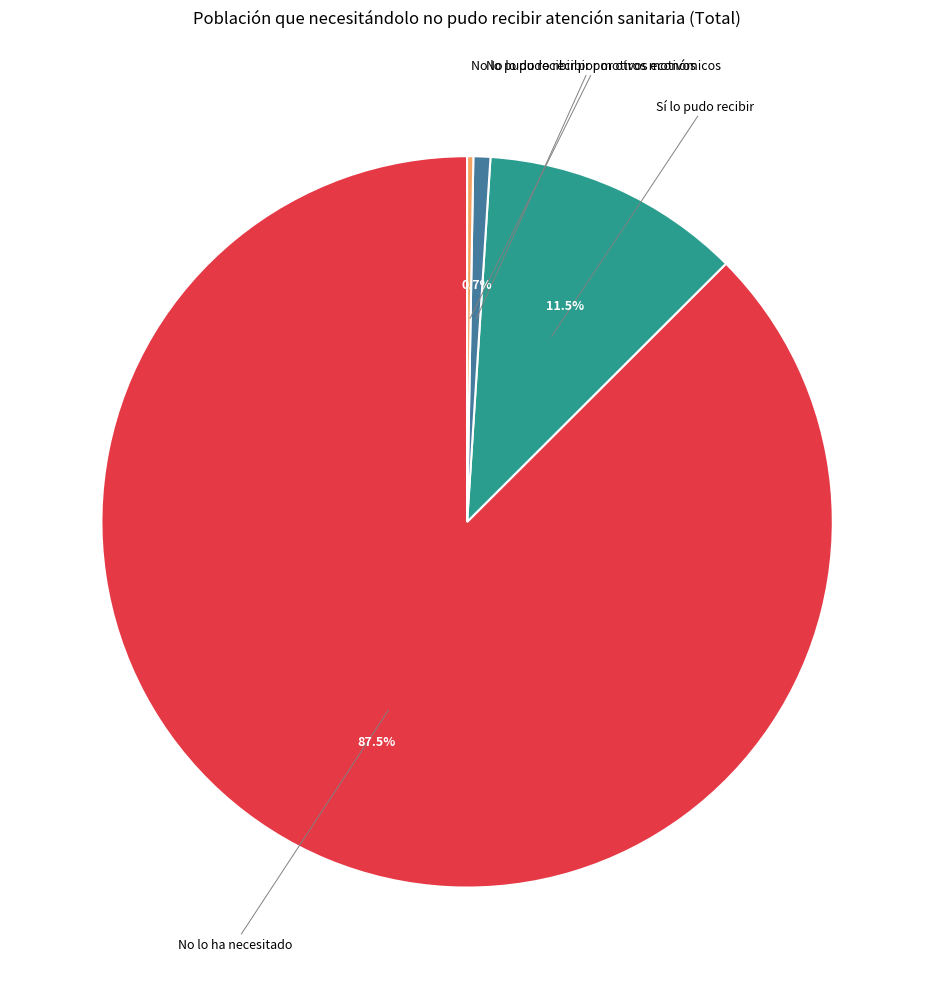

Is there any slice that represents more than half of the pie?

Yes